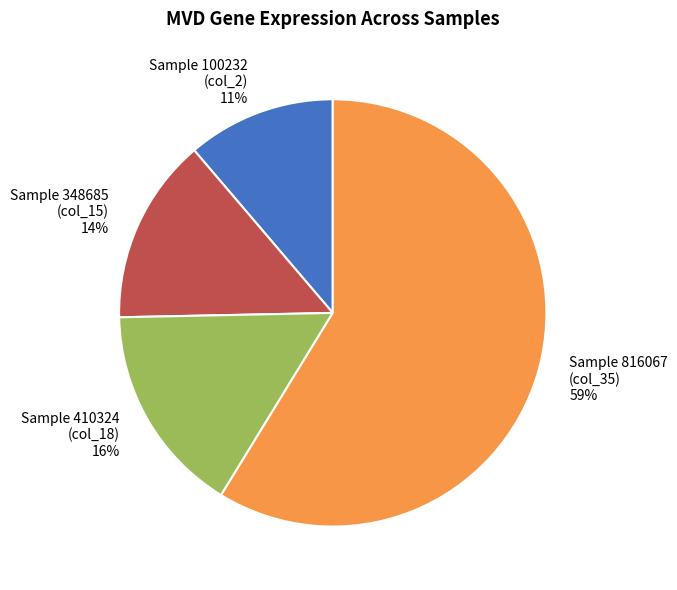

To the nearest percent, what portion does Sample 410324 (col_18) 16% represent?

16%